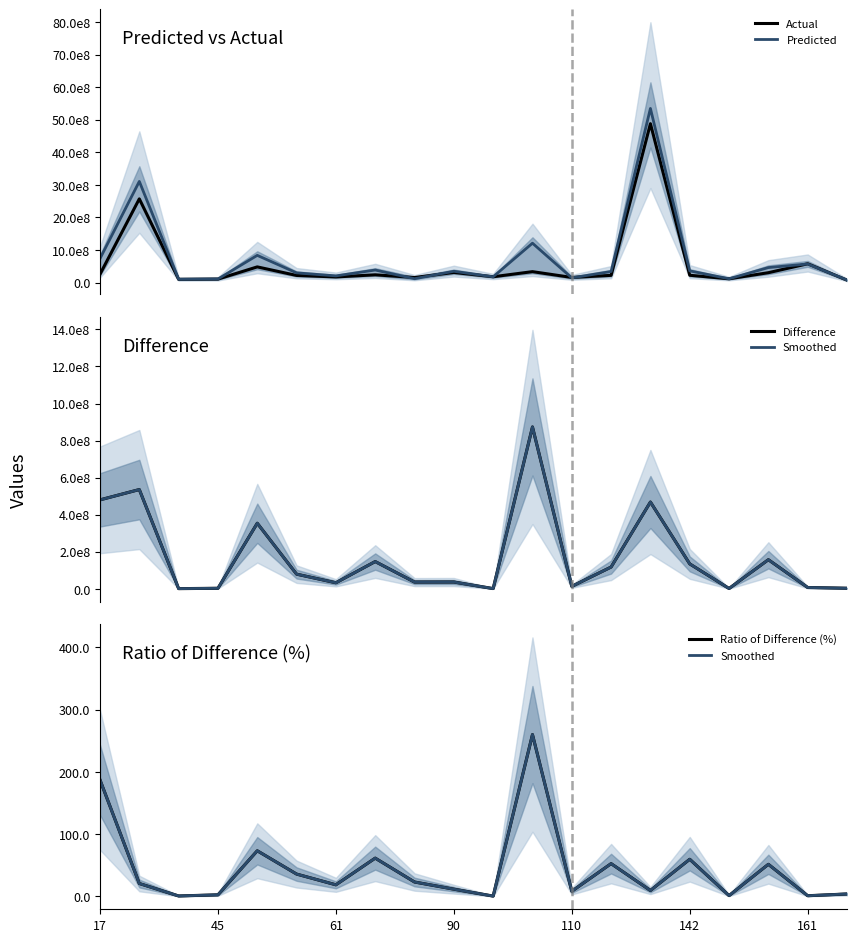

Does the chart display data point markers on the line(s)?

No